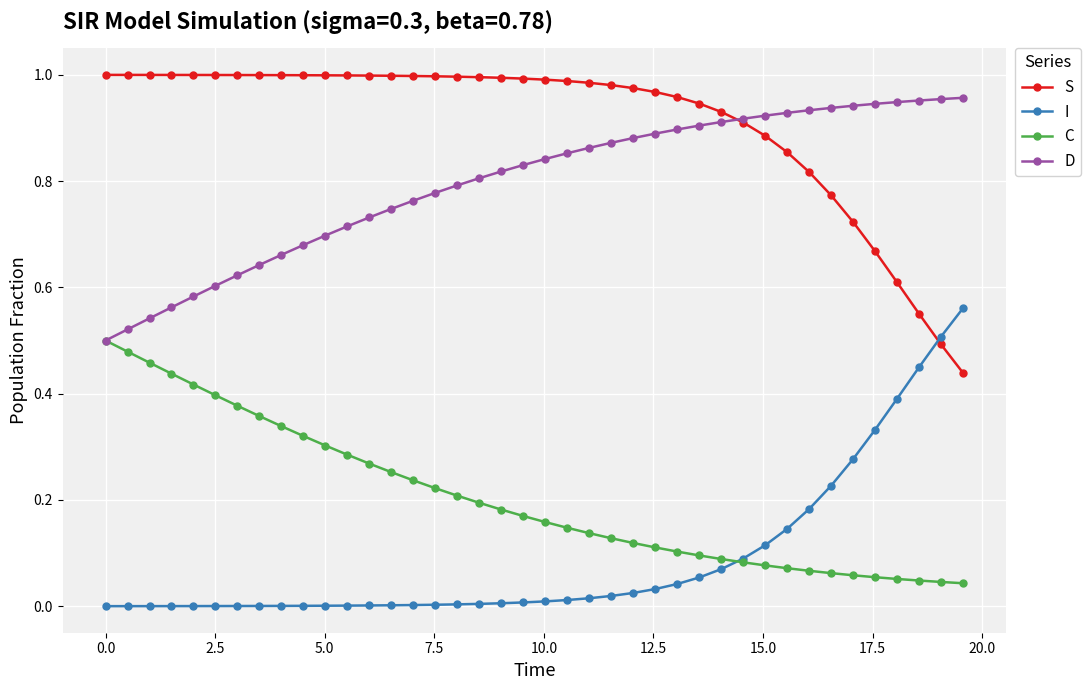

Which series has the largest total across all categories?

S